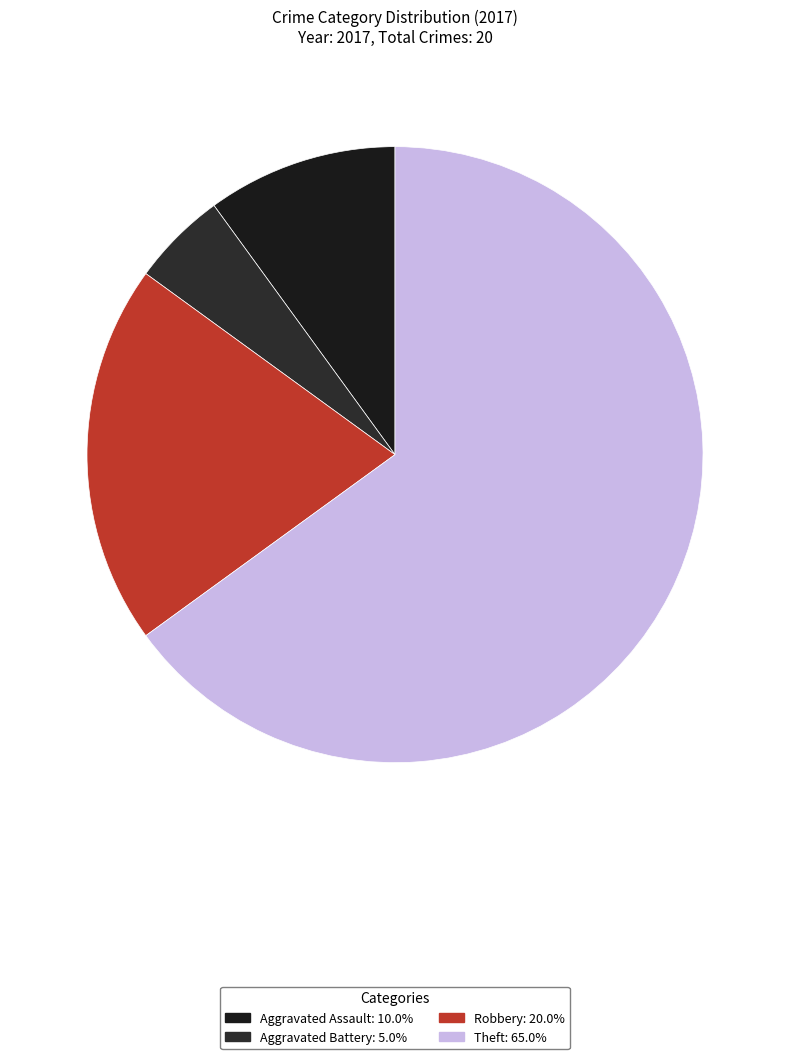

How many segments does this pie chart have?

4